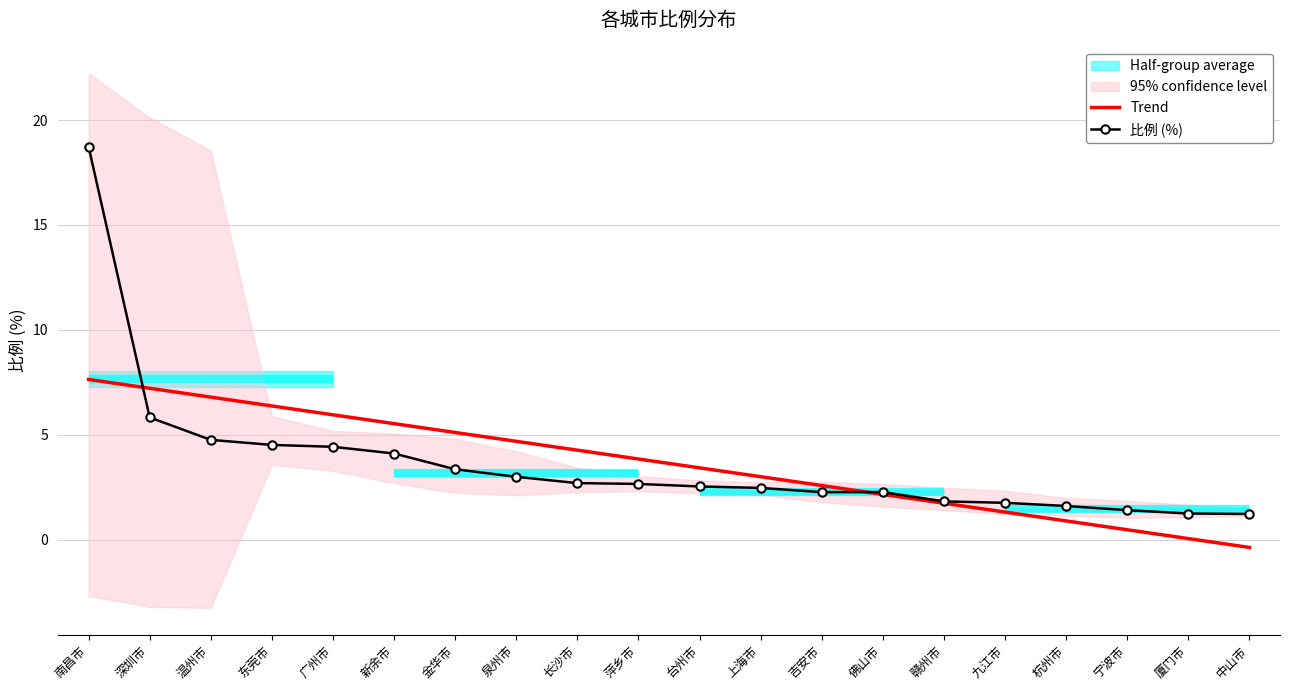

What is the label of the 10th point from the right?

台州市